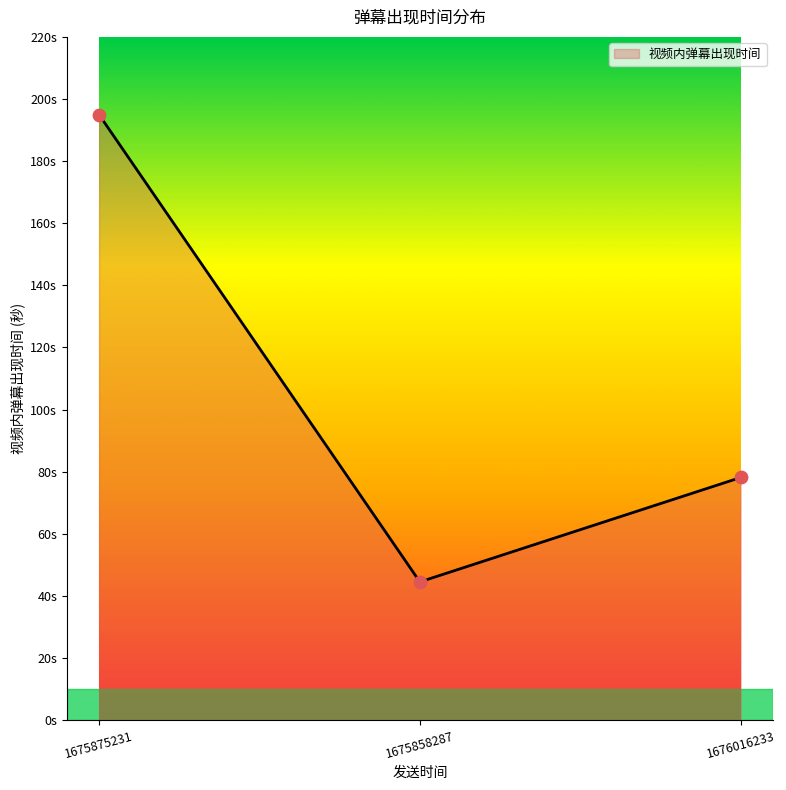

What is the change in value from 1675858287 to 1676016233?

+33.6